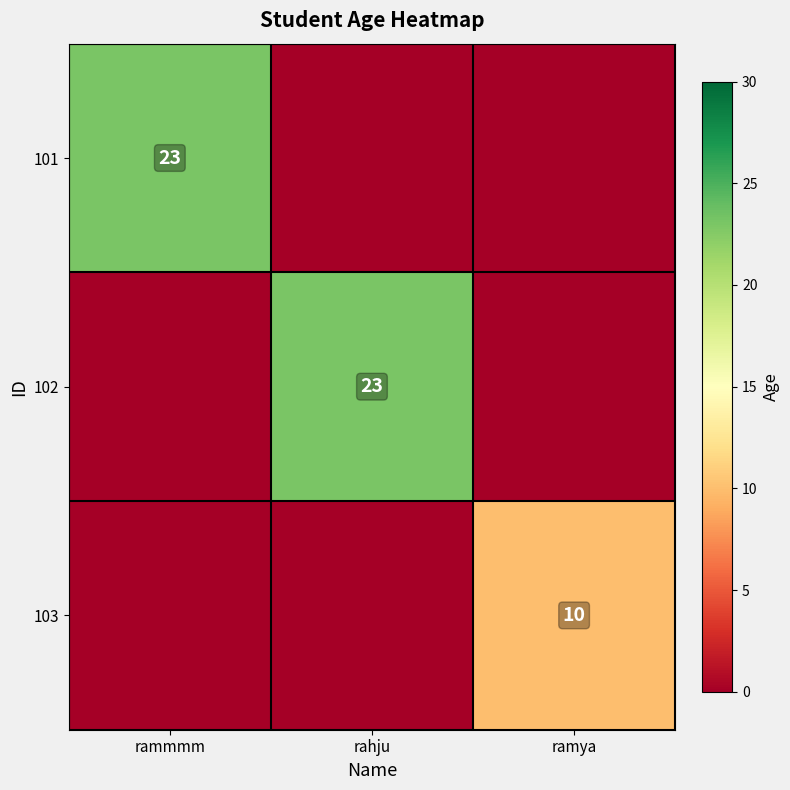

True or false: 101 has a value of 23 at rammmm.

True